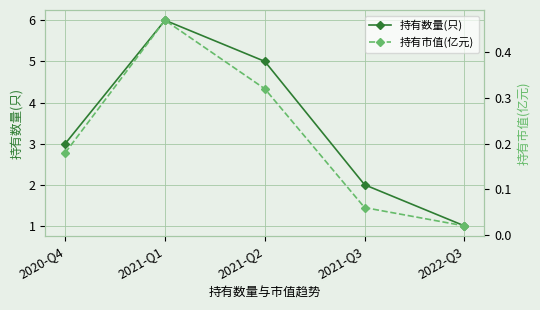

The value of 持有市值(亿元) at 2021-Q3 is 0.1. True or false?

True